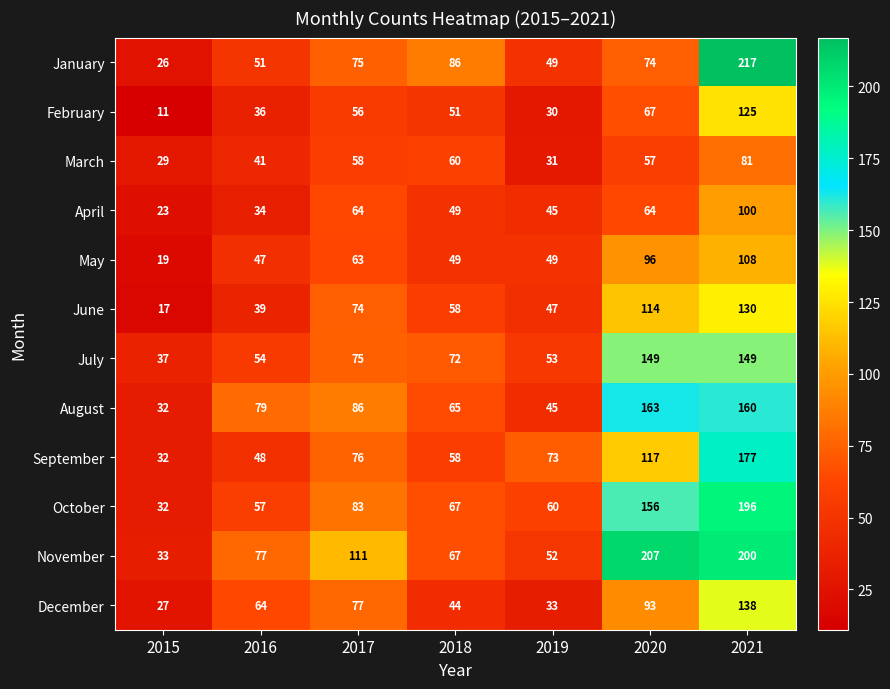

Which category has the lowest value across all series?

2015